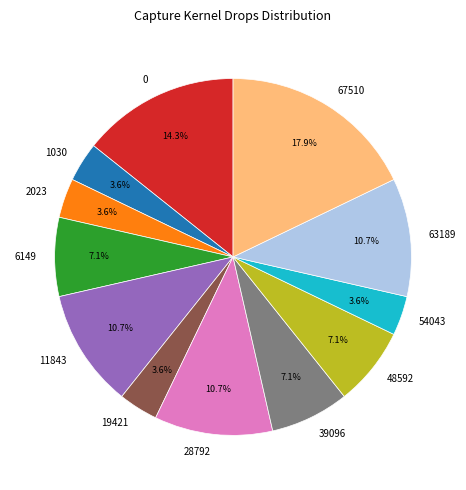

What is the ratio of the value at 19421 to the value at 11843?

0.3